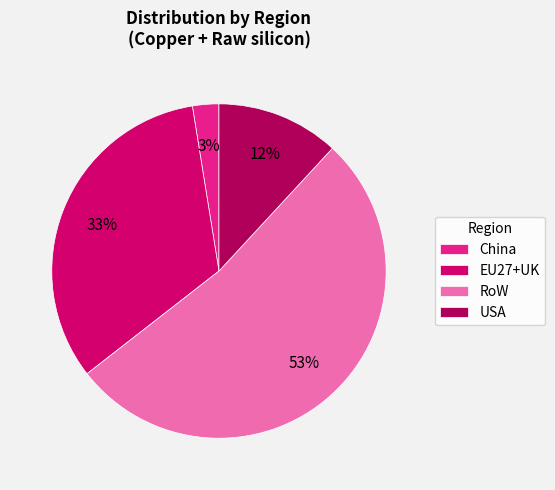

Do EU27+UK and RoW together represent more than half of the pie?

Yes